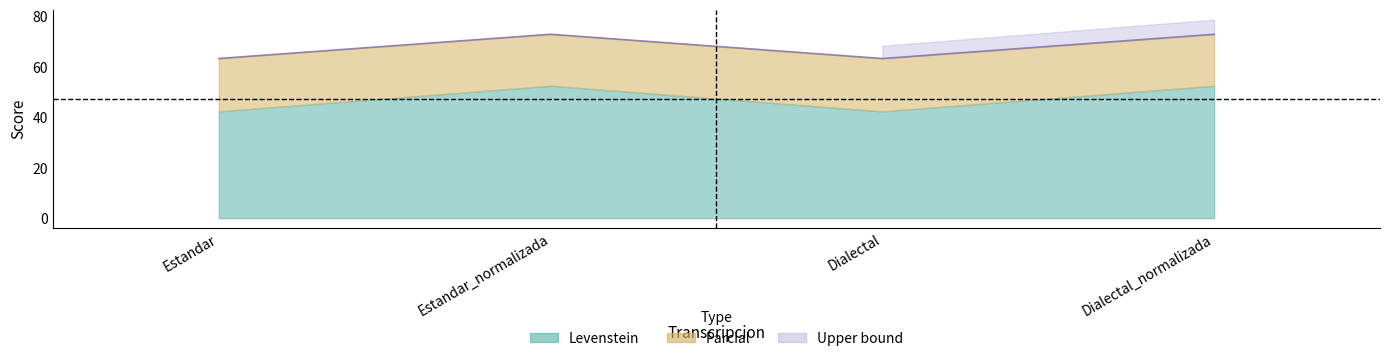

Rank the categories by value from lowest to highest.

Estandar, Dialectal, Estandar_normalizada, Dialectal_normalizada